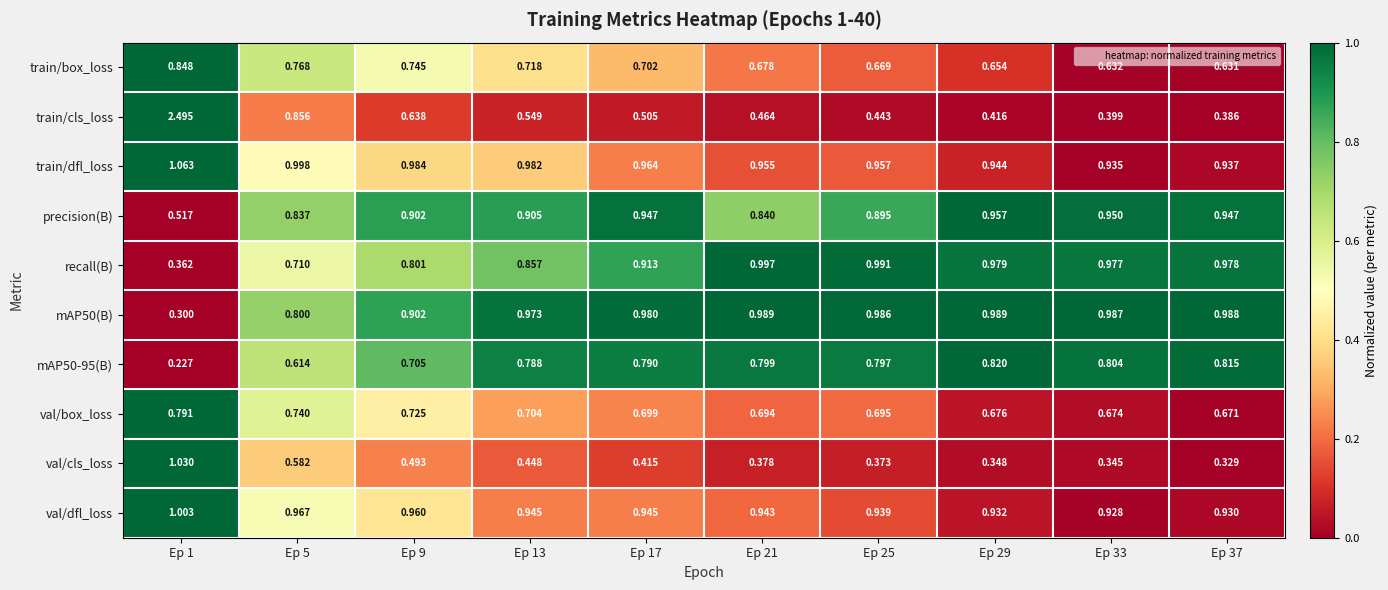

At how many categories does at least one series exceed 0?

10